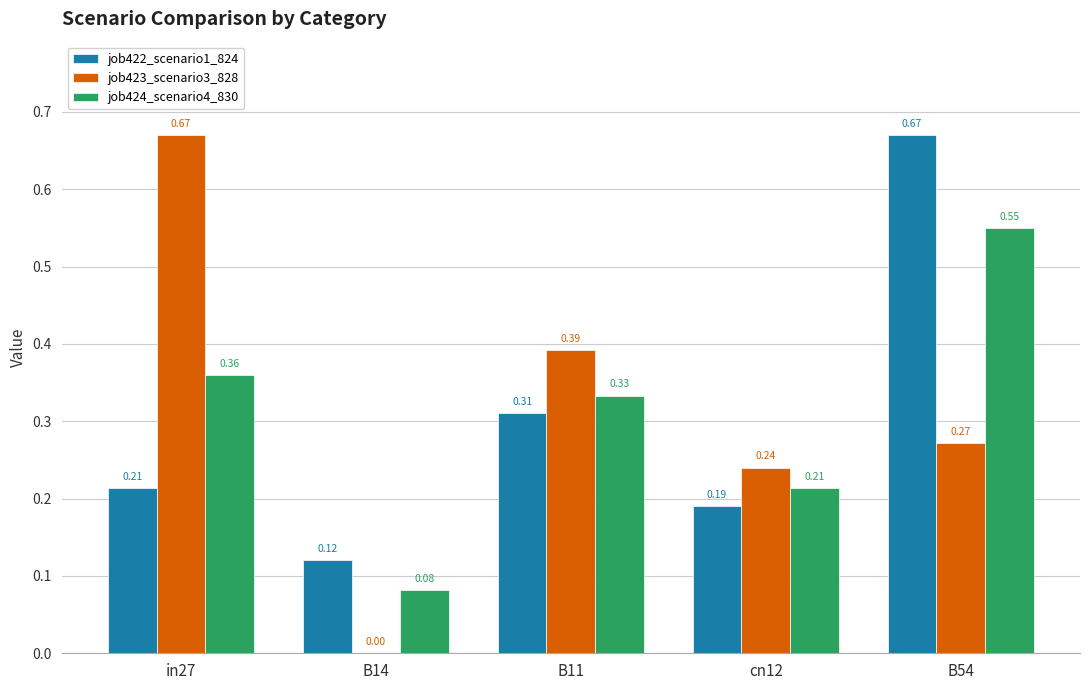

How many groups of bars are there?

5